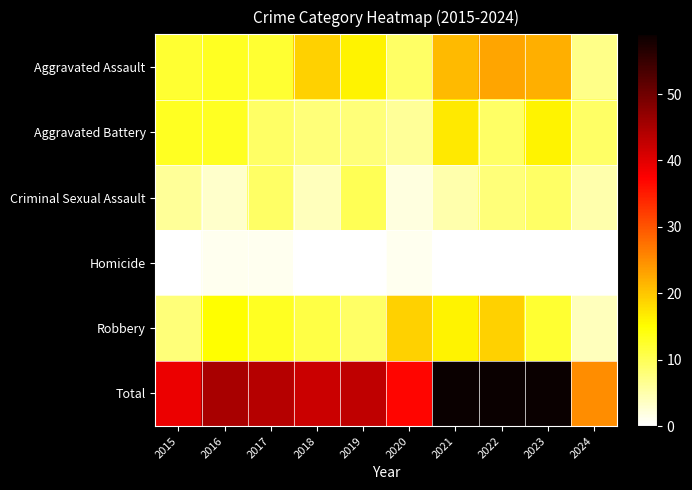

At which category does the chart reach its minimum across all series?

2015